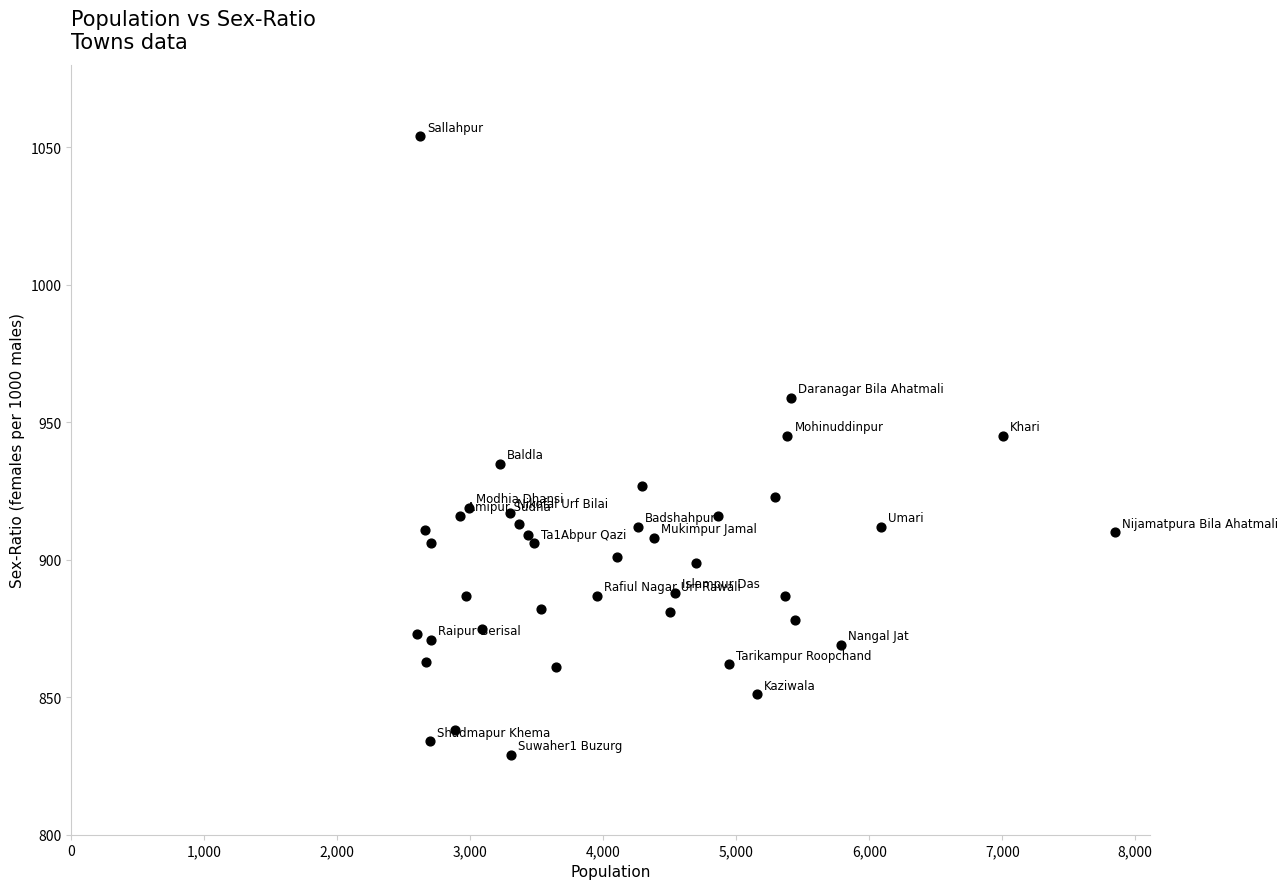

What is the range of X values (max minus min)?

5247